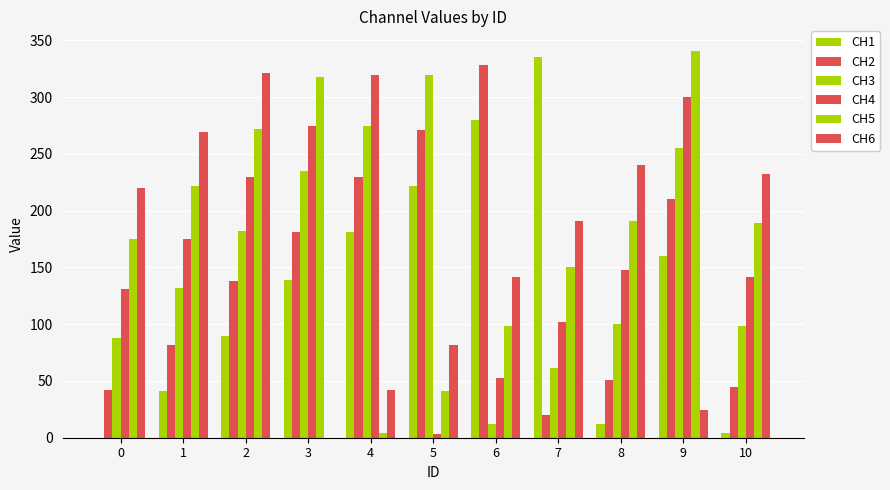

Reading left to right, list all the values displayed in this chart.

CH1: 0=0	1=41	2=90	3=139	4=181	5=222	6=280	7=335	8=12	9=160	10=4
CH2: 0=42	1=82	2=138	3=181	4=230	5=271	6=328	7=20	8=51	9=210	10=45
CH3: 0=88	1=132	2=182	3=235	4=275	5=320	6=12	7=61	8=100	9=255	10=98
CH4: 0=131	1=175	2=230	3=275	4=320	5=3	6=53	7=102	8=148	9=300	10=142
CH5: 0=175	1=222	2=272	3=318	4=4	5=41	6=98	7=150	8=191	9=341	10=189
CH6: 0=220	1=269	2=321	3=0	4=42	5=82	6=142	7=191	8=240	9=24	10=232